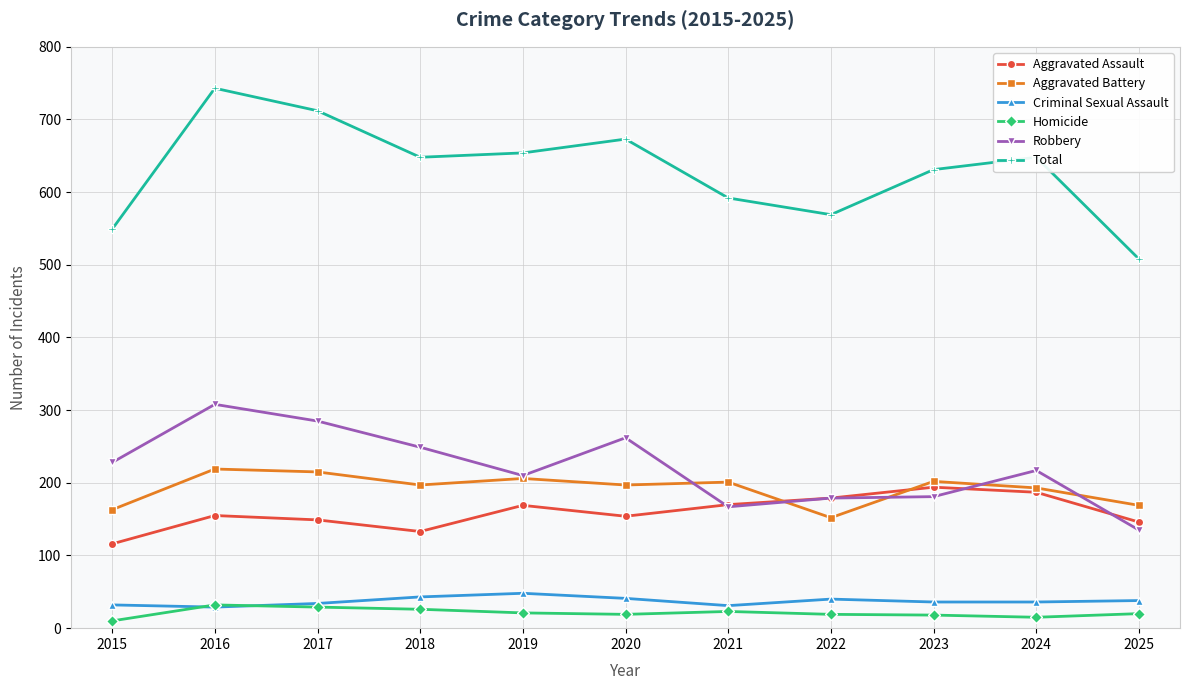

What is the difference between the maximum and minimum values in the Total series?

235